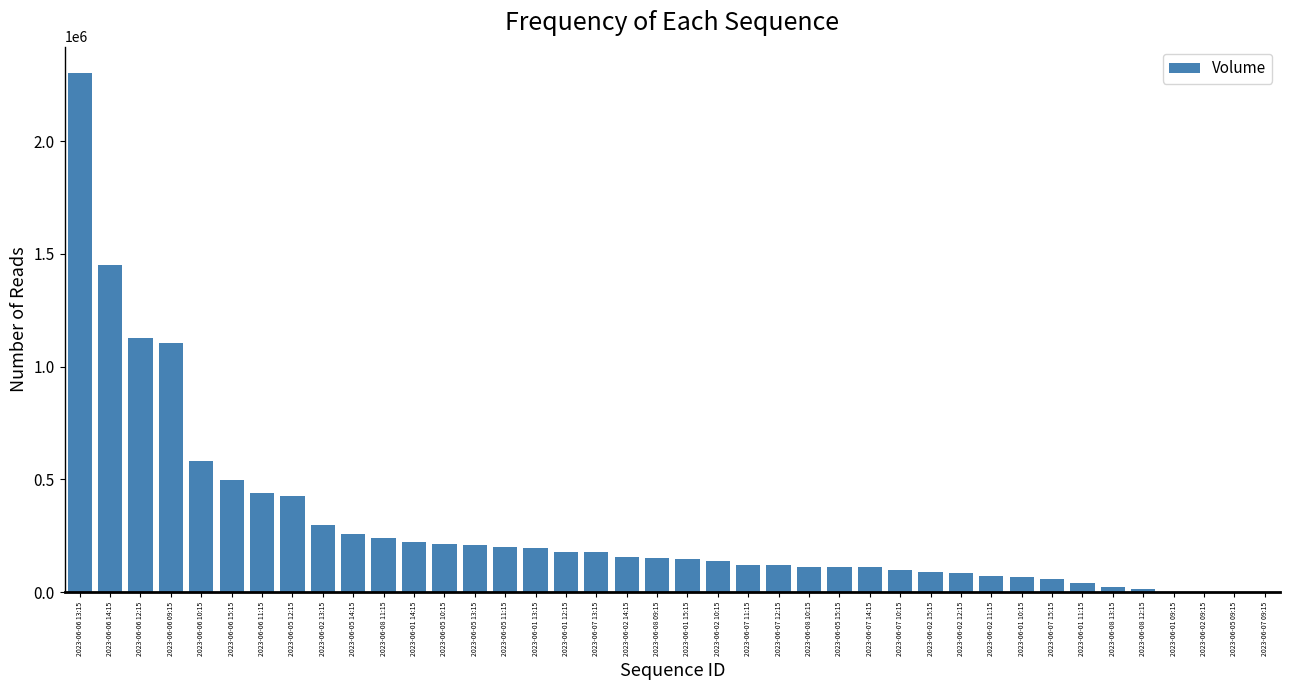

Is it true that the value at 2023-06-06 15:15 is 497878?

True